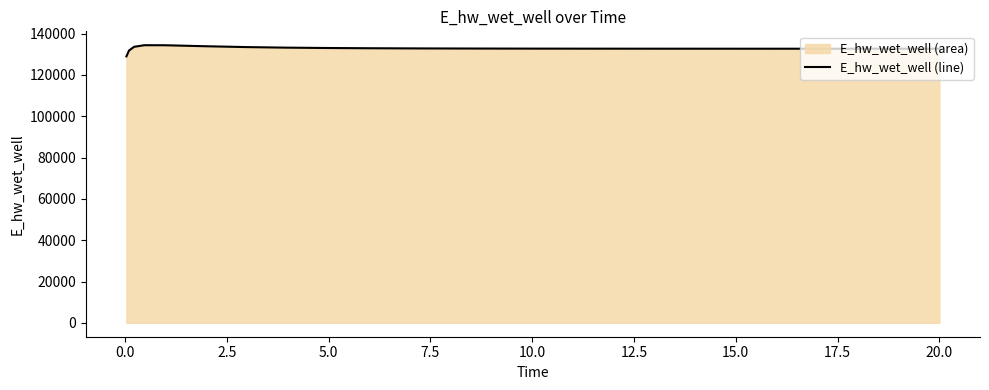

What is the smallest value displayed?

128980.7